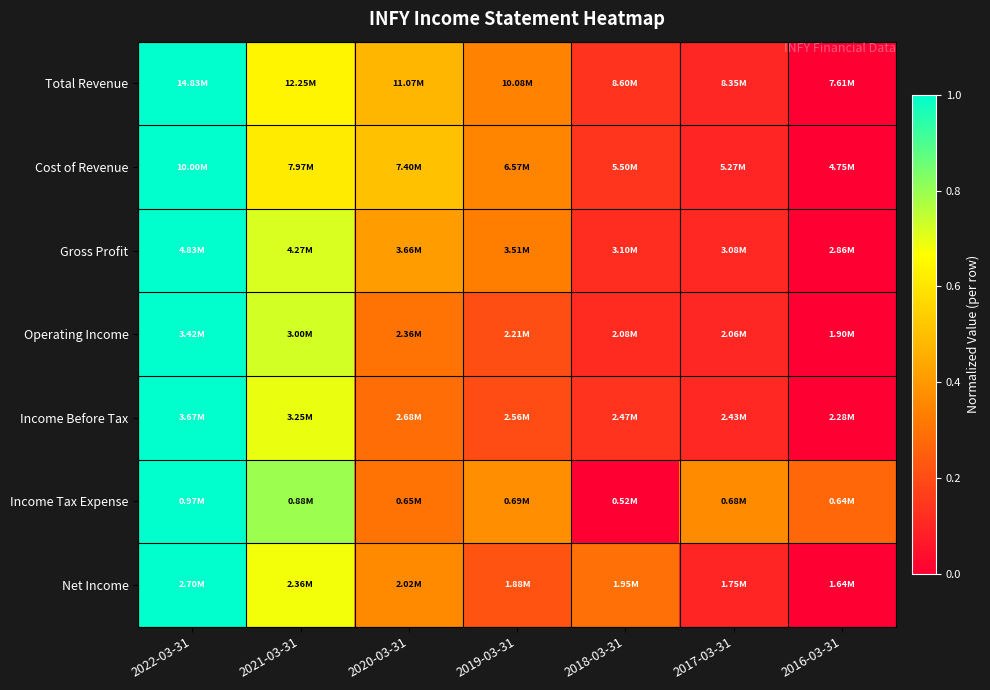

What is the total value across all series at 2019-03-31?

2.0